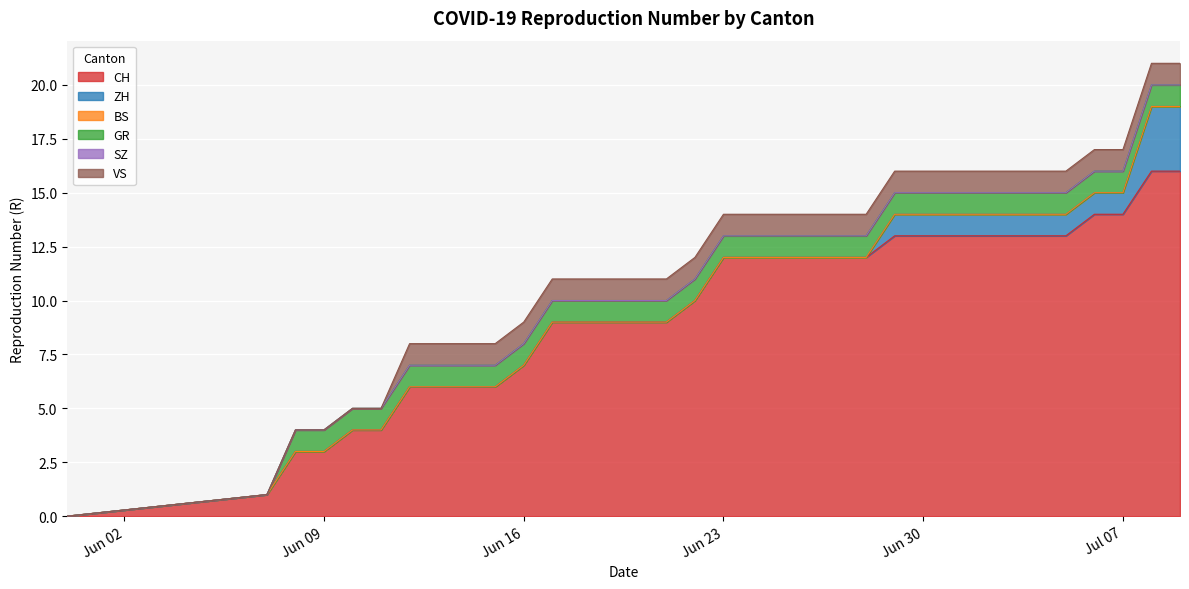

How many distinct data groups are displayed?

6